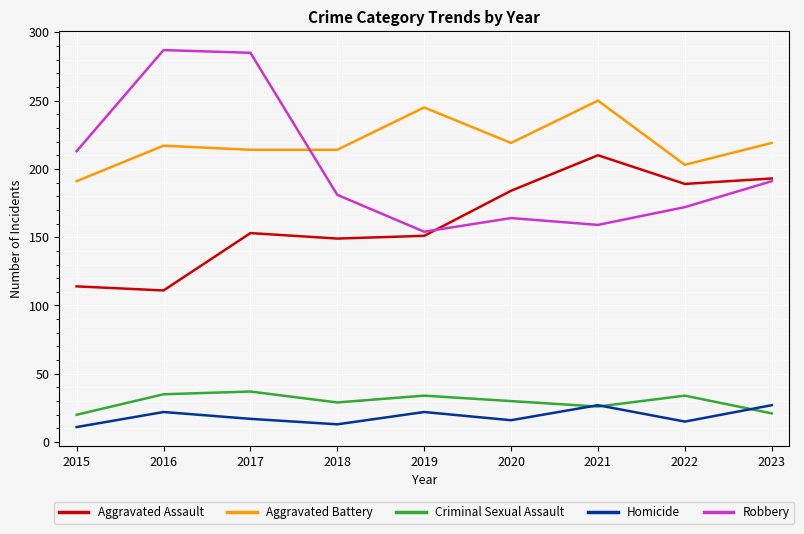

What is the sum of the Robbery values at 2020 and 2017?

449